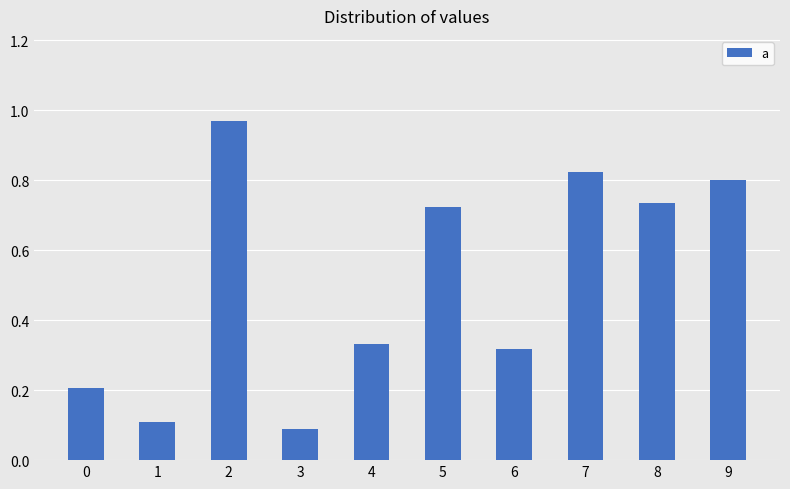

The chart shows a value of 1.3 at 8. True or false?

False